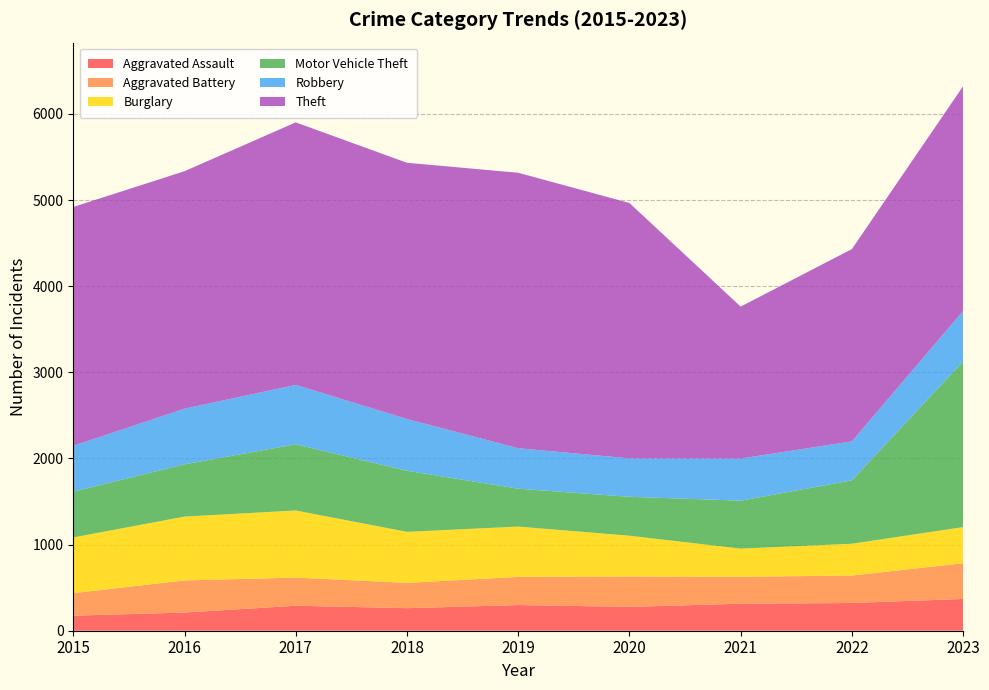

Reading left to right, transcribe all the data shown in this chart.

Aggravated Assault: 175	211	290	262	298	277	314	322	369
Aggravated Battery: 261	373	327	294	327	353	312	319	415
Burglary: 647	741	779	592	584	473	327	369	419
Motor Vehicle Theft: 531	607	768	709	440	452	557	736	1924
Robbery: 533	646	690	601	470	446	489	452	586
Theft: 2773	2757	3048	2975	3198	2965	1764	2233	2609